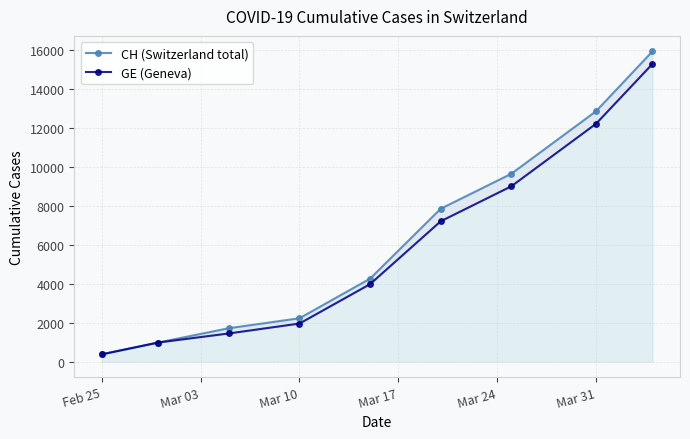

True or false: GE (Geneva) and CH (Switzerland total) cross at least once.

False